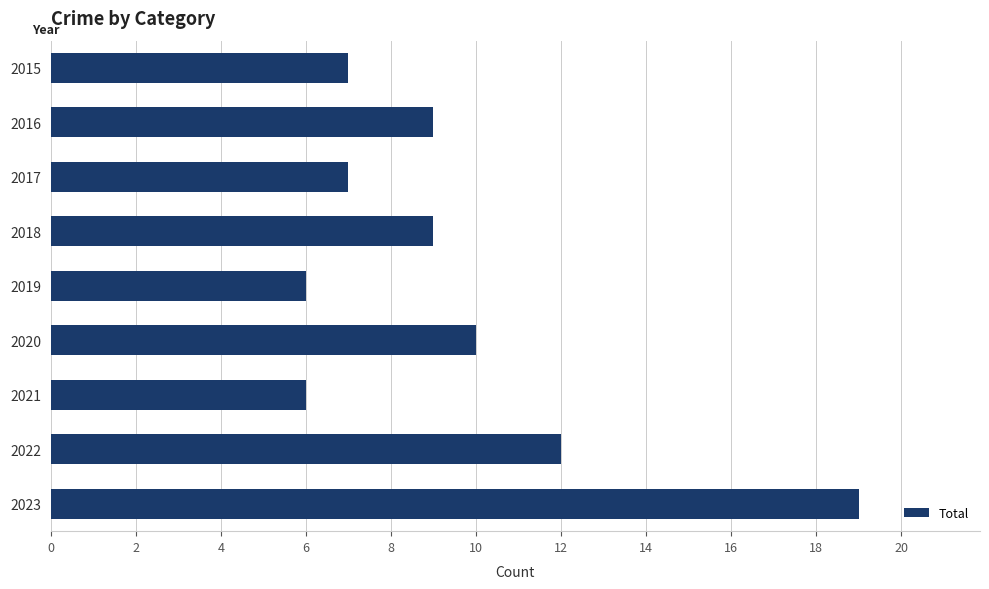

What is the value of the 5th bar from the top?

6